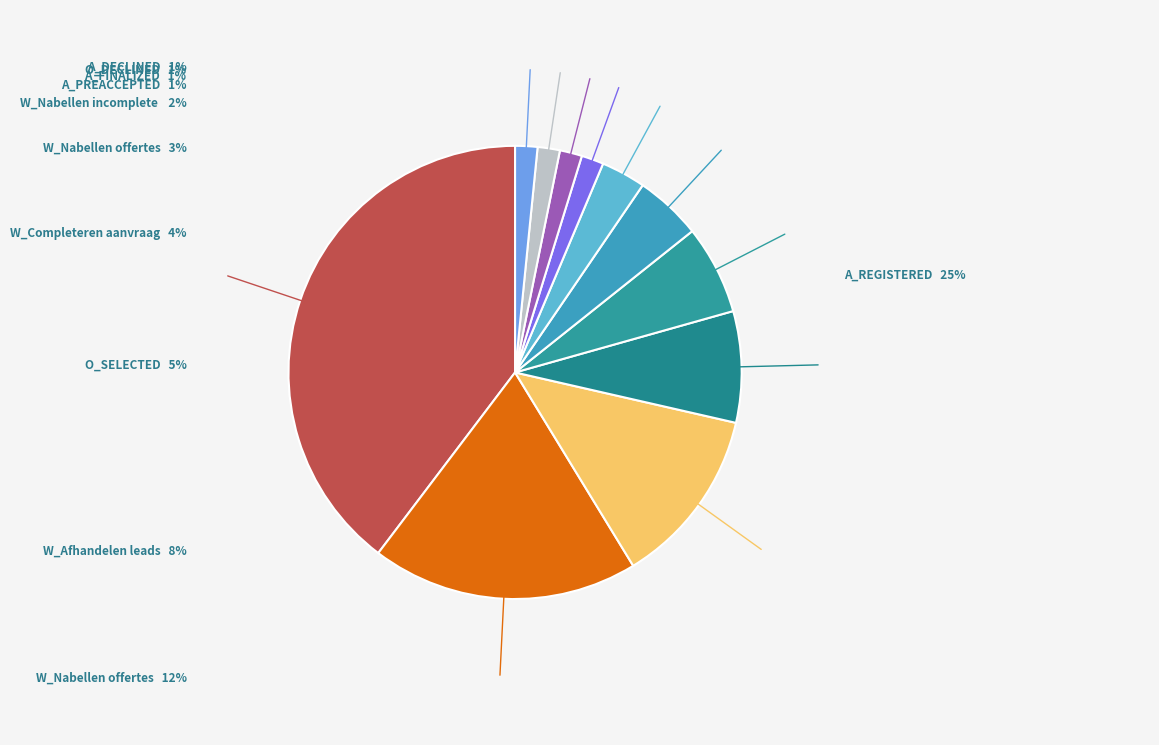

How many segments does this pie chart have?

11